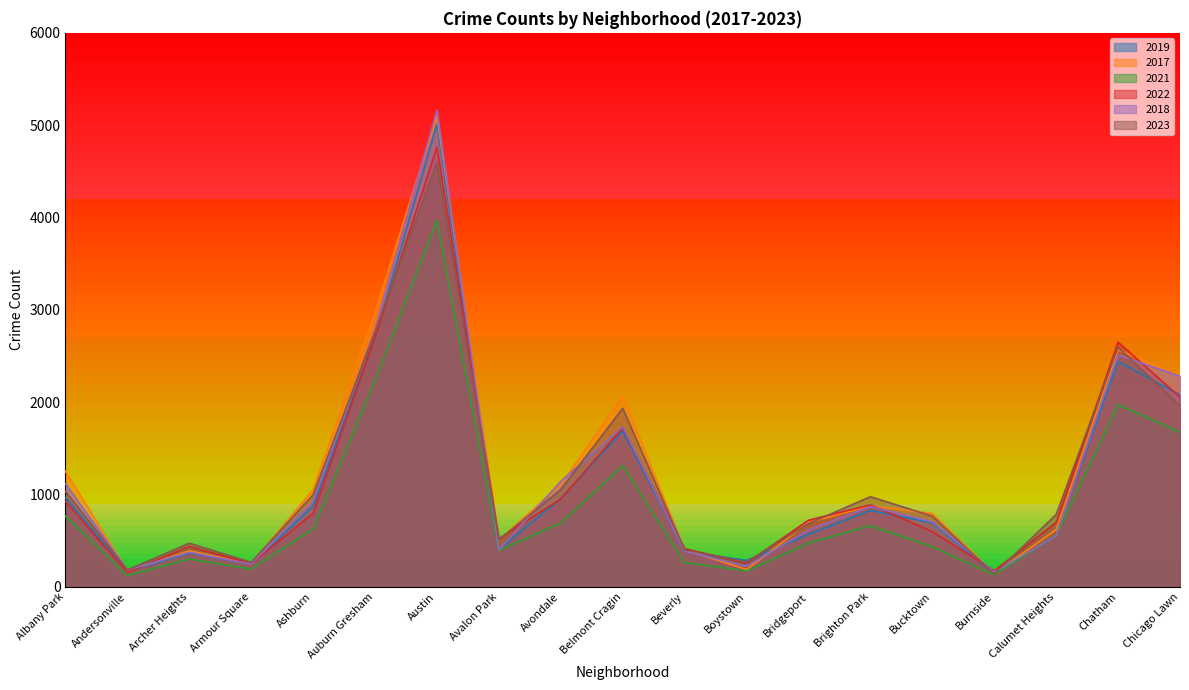

At which label does 2018 first exceed 704?

Albany Park